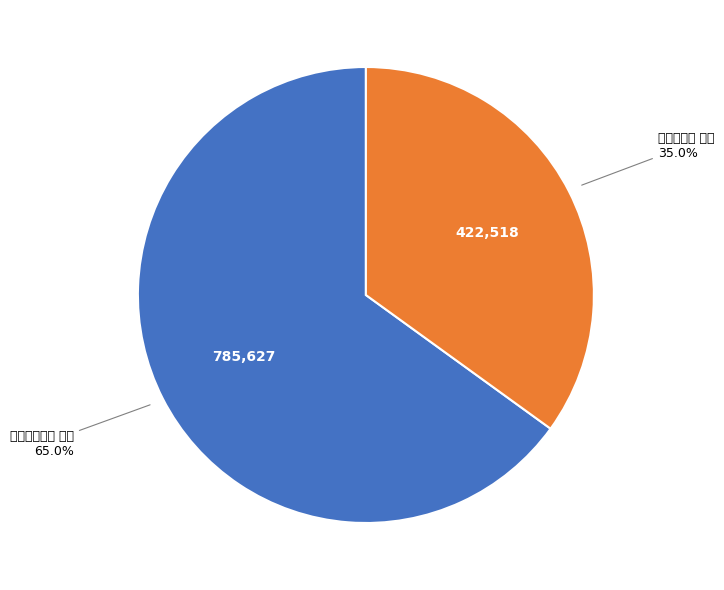

To the nearest percent, what is the difference between the largest and smallest slice percentages?

30%